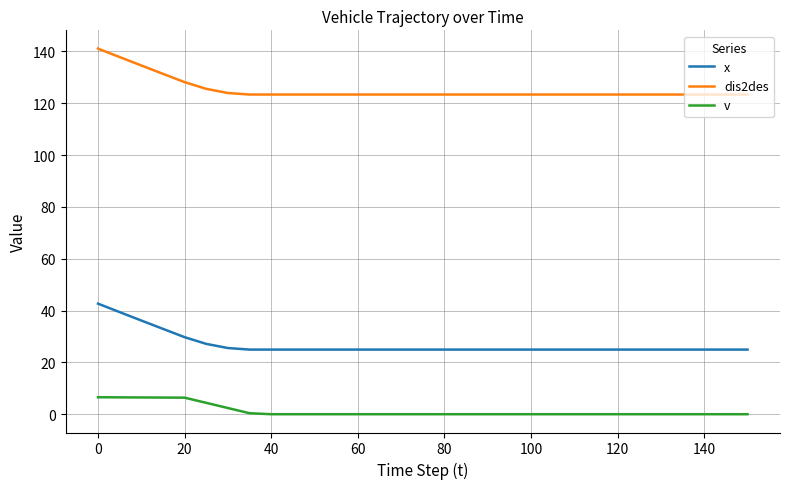

True or false: dis2des and x intersect in this chart.

False